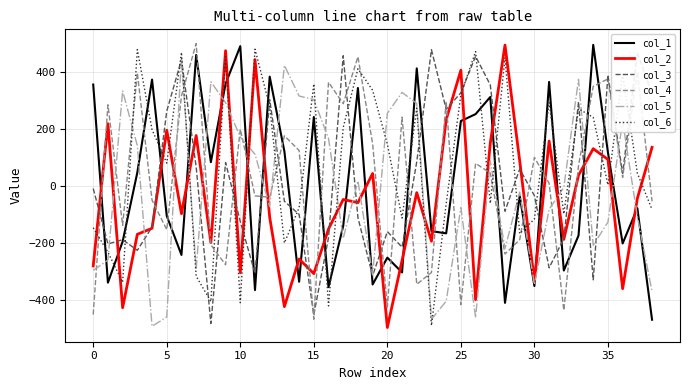

What is the highest value of the col_5 series?

445.2